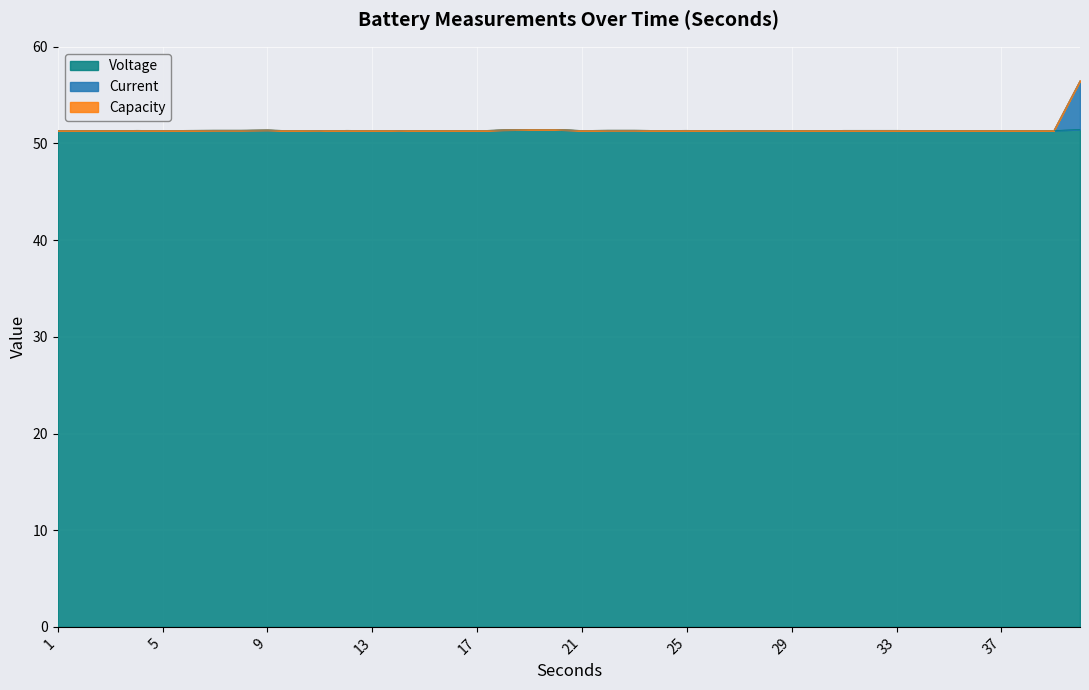

Does the chart display data point markers on the line(s)?

No